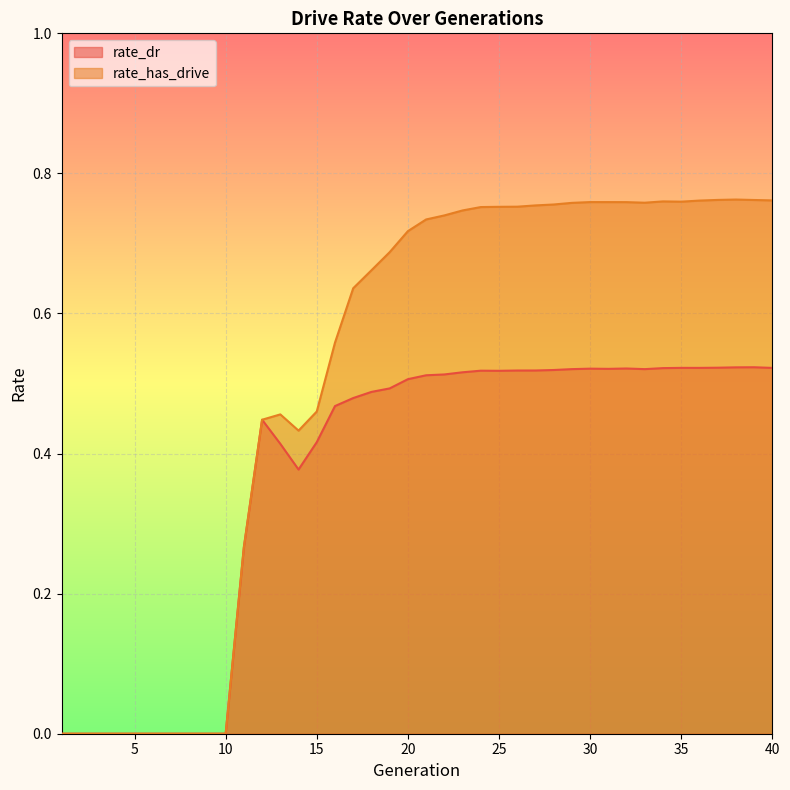

Where is the first local maximum for rate_has_drive?

13